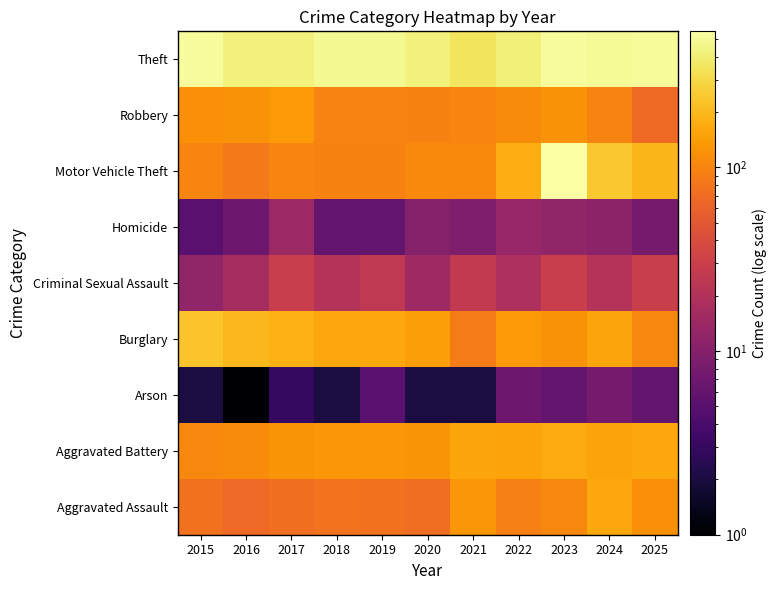

What is the spread (max minus min) of values at 2016?

427